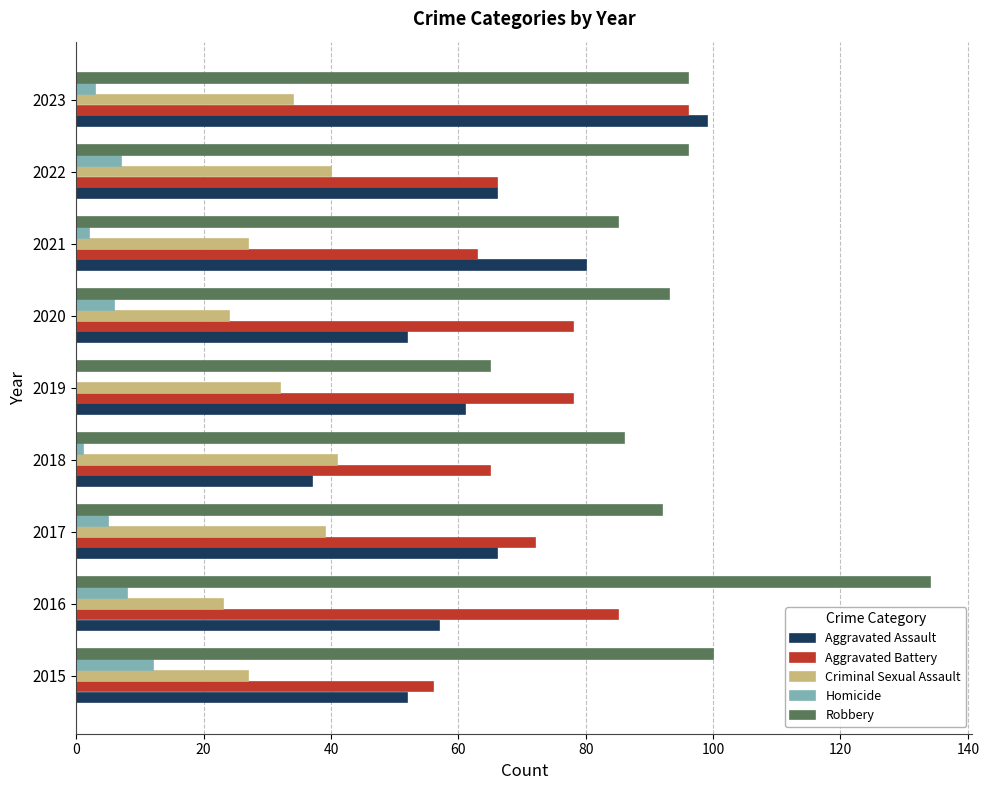

At which label is Criminal Sexual Assault closest to 32?

2019